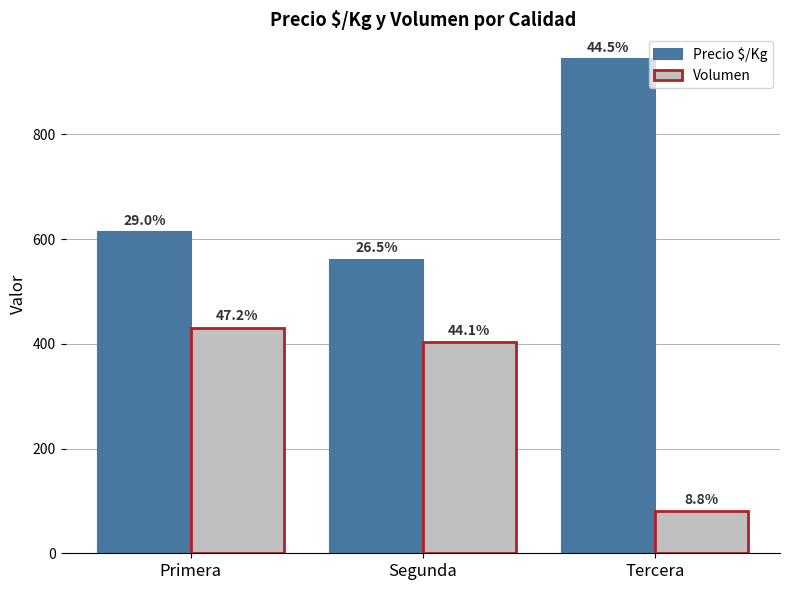

What is the value of the Precio $/Kg bar at the 3rd from the left?

944